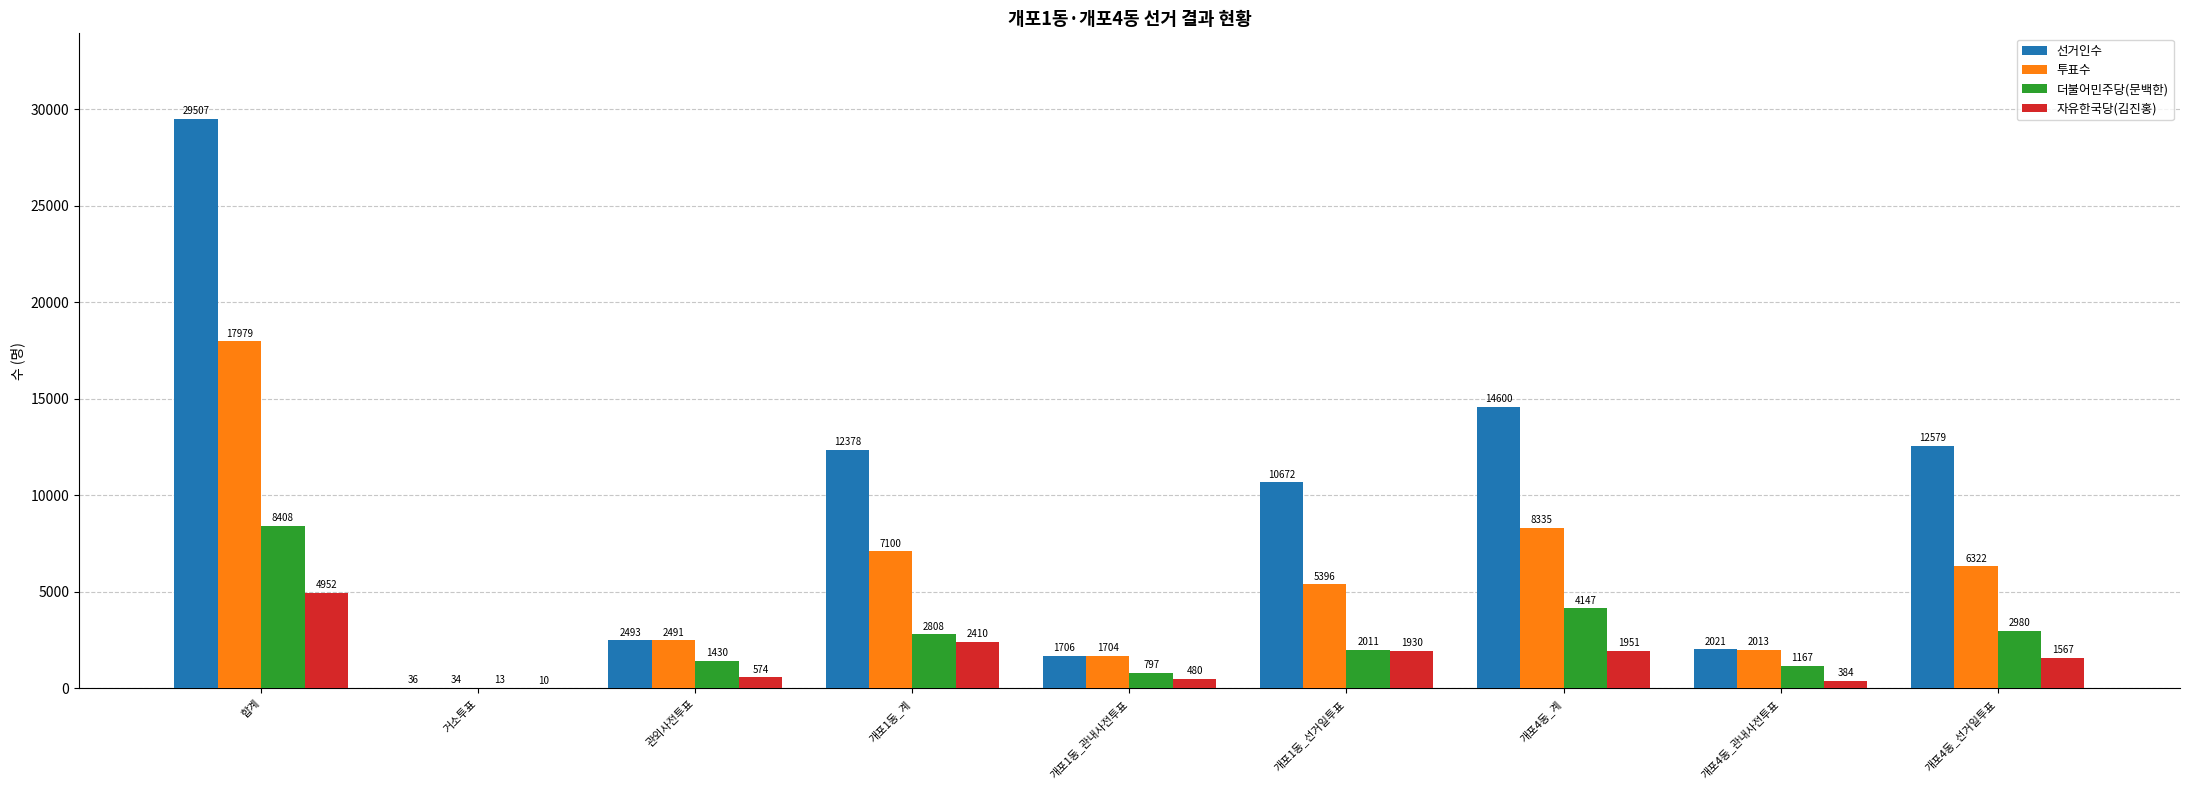

Which category has the highest value across all series?

합계